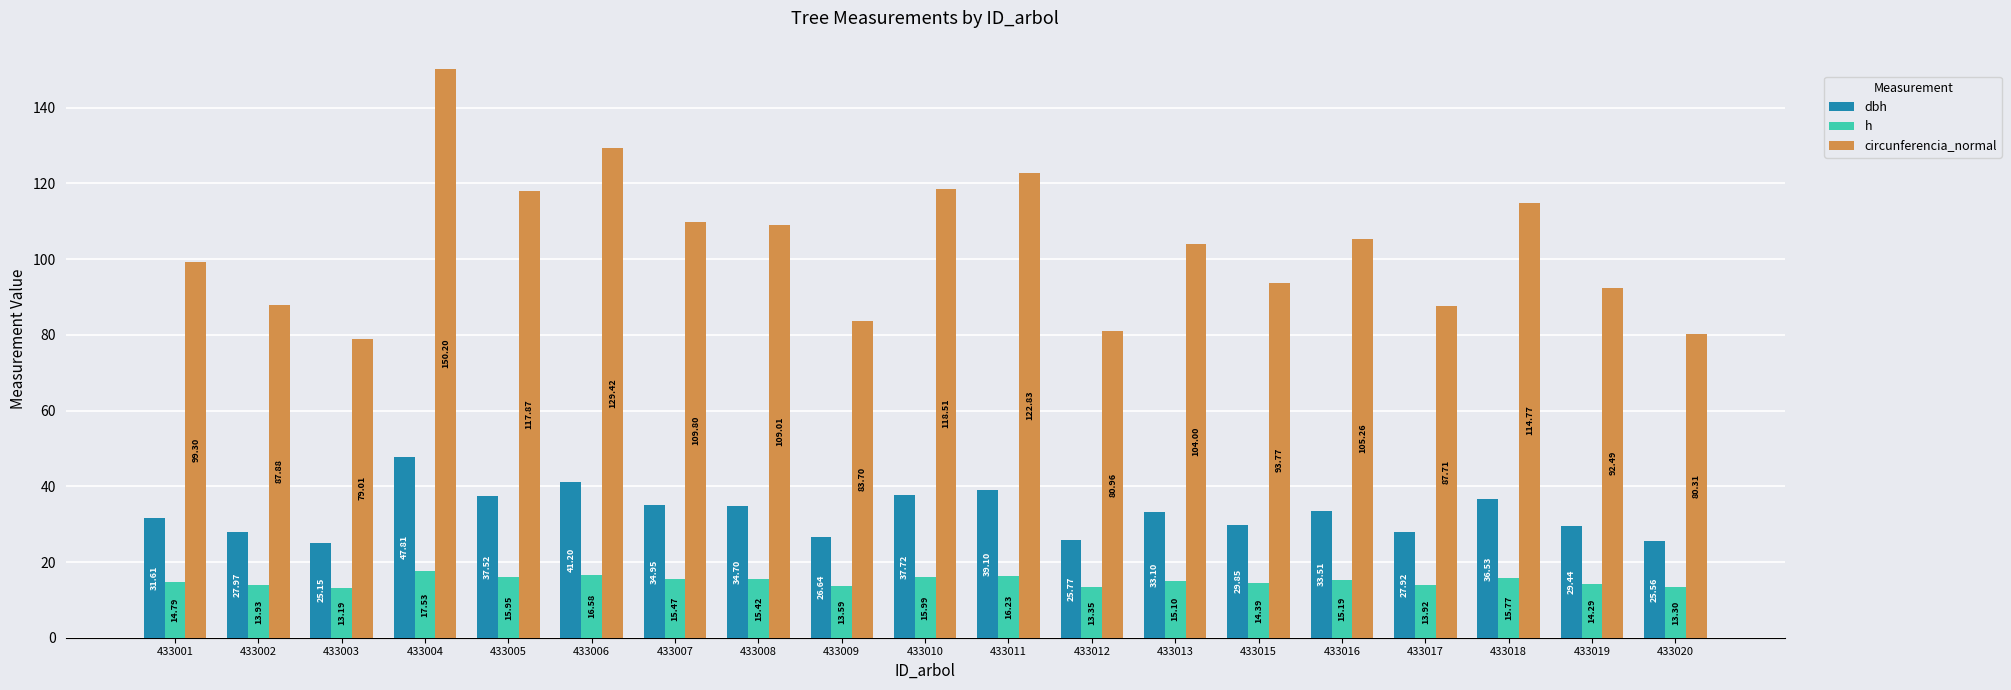

What is the average value of the circunferencia_normal series?

103.5